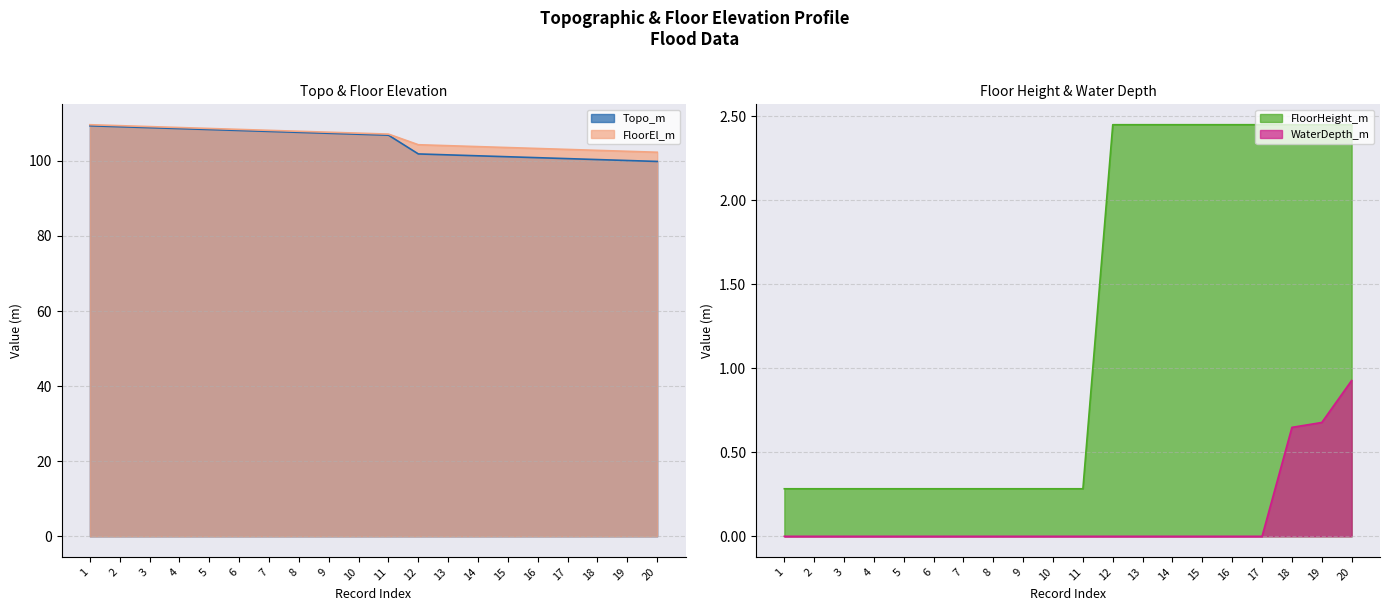

Which series has the largest total across all categories?

FloorEl_m